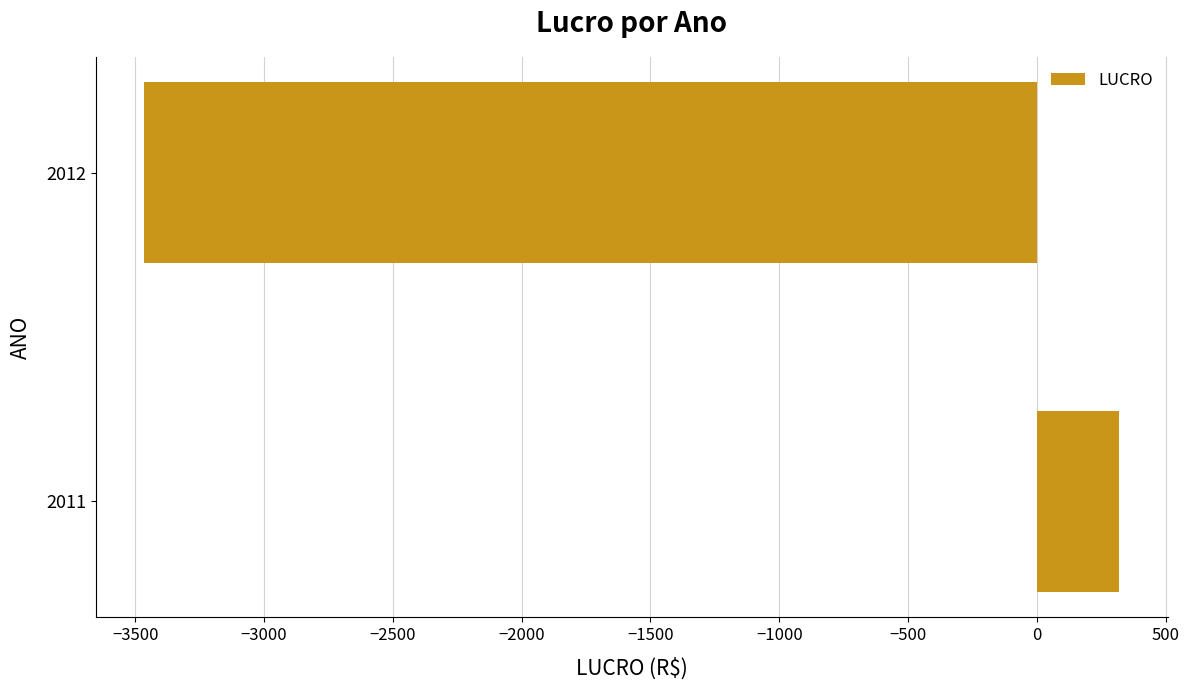

Rank the categories by value from highest to lowest.

2011, 2012